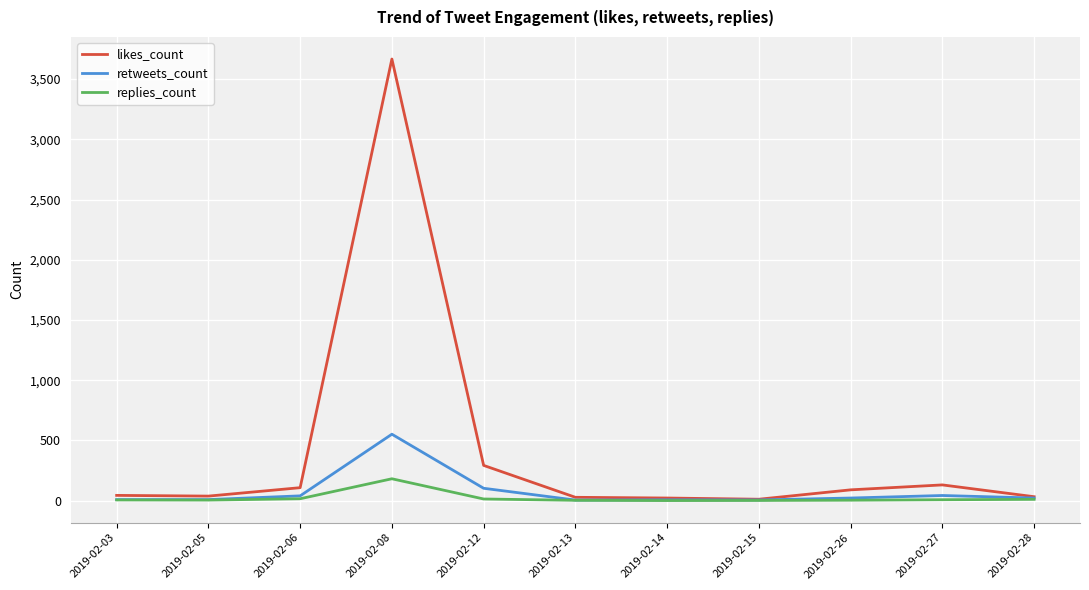

At which category is the sum across all series the highest?

2019-02-08